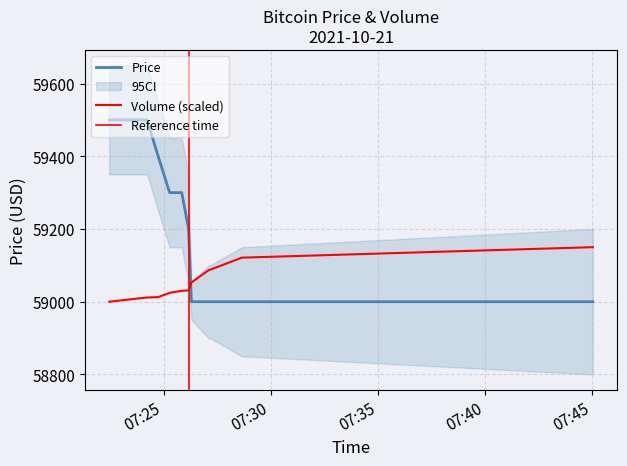

True or false: Volume has more than 2 points higher than both neighbors.

False